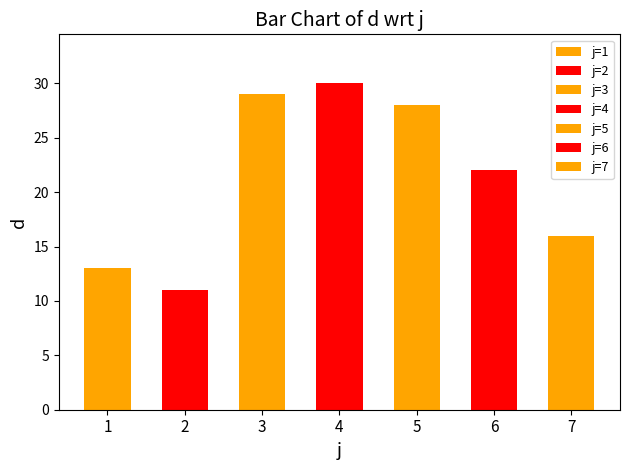

What is the sum of all values?

149